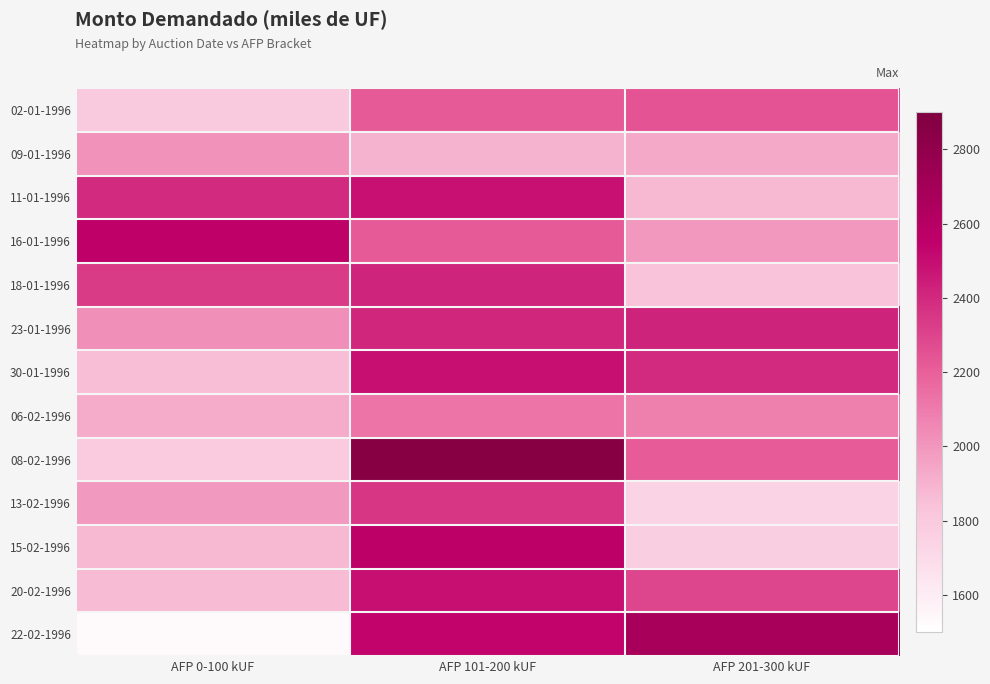

Which series has the widest spread of values?

22-02-1996